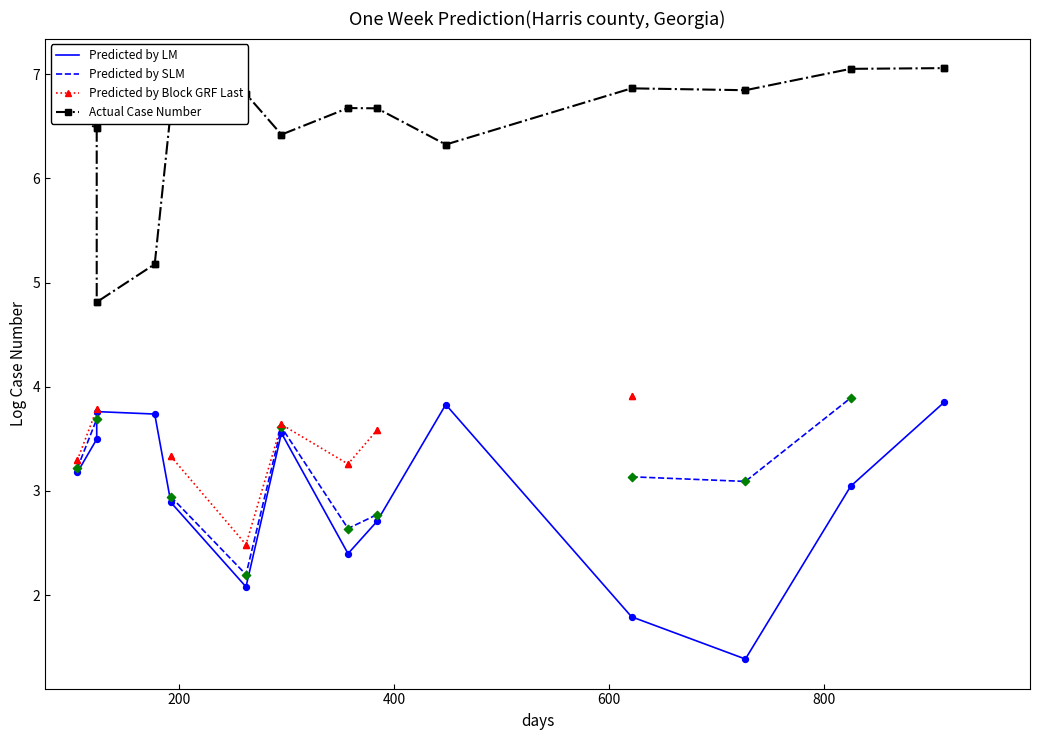

Which series reaches the minimum Y coordinate?

Predicted by LM